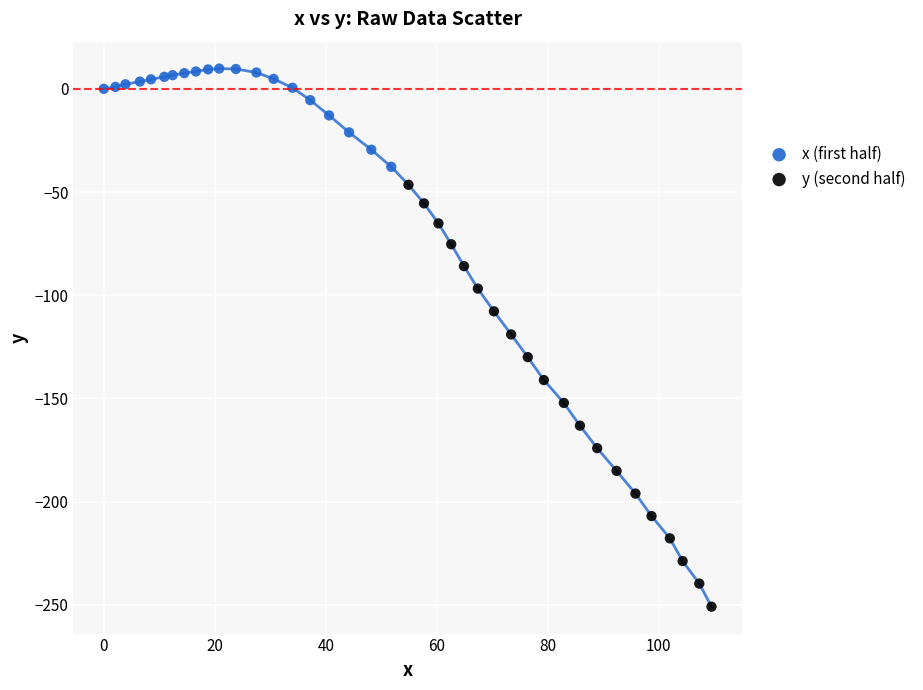

Which series contains the lowest Y value?

y (second half)